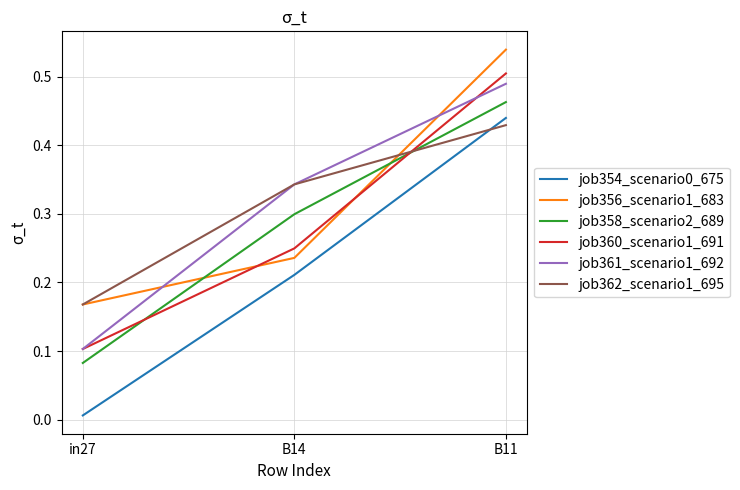

List the labels in order of job360_scenario1_691 value, smallest first.

in27, B14, B11